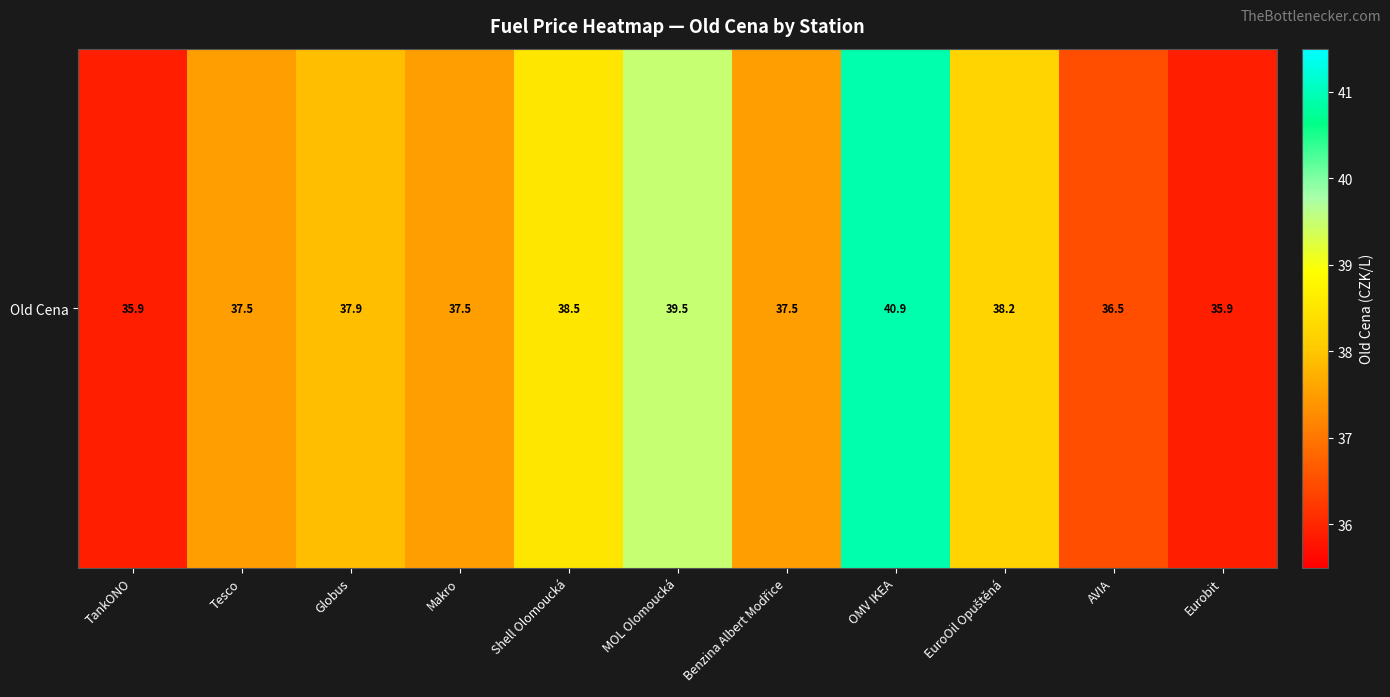

Count the number of categories in the chart.

11